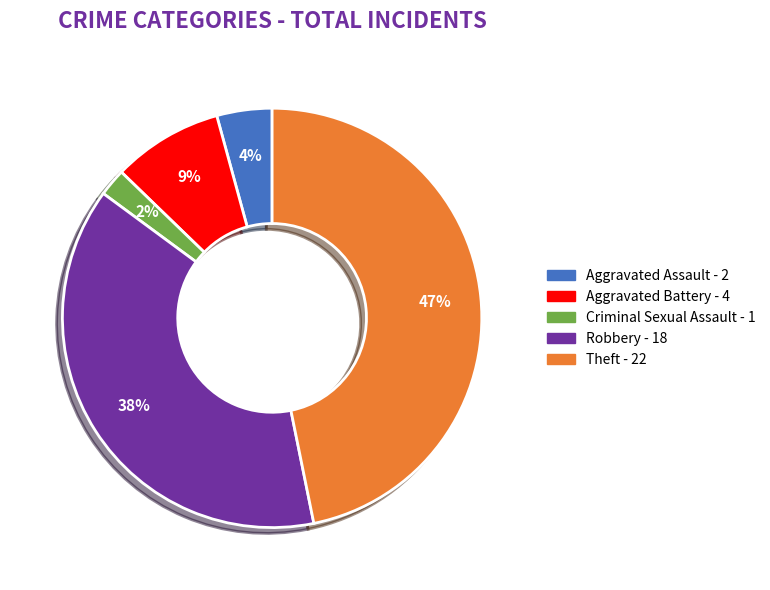

Between Aggravated Assault and Criminal Sexual Assault, which is larger?

Aggravated Assault